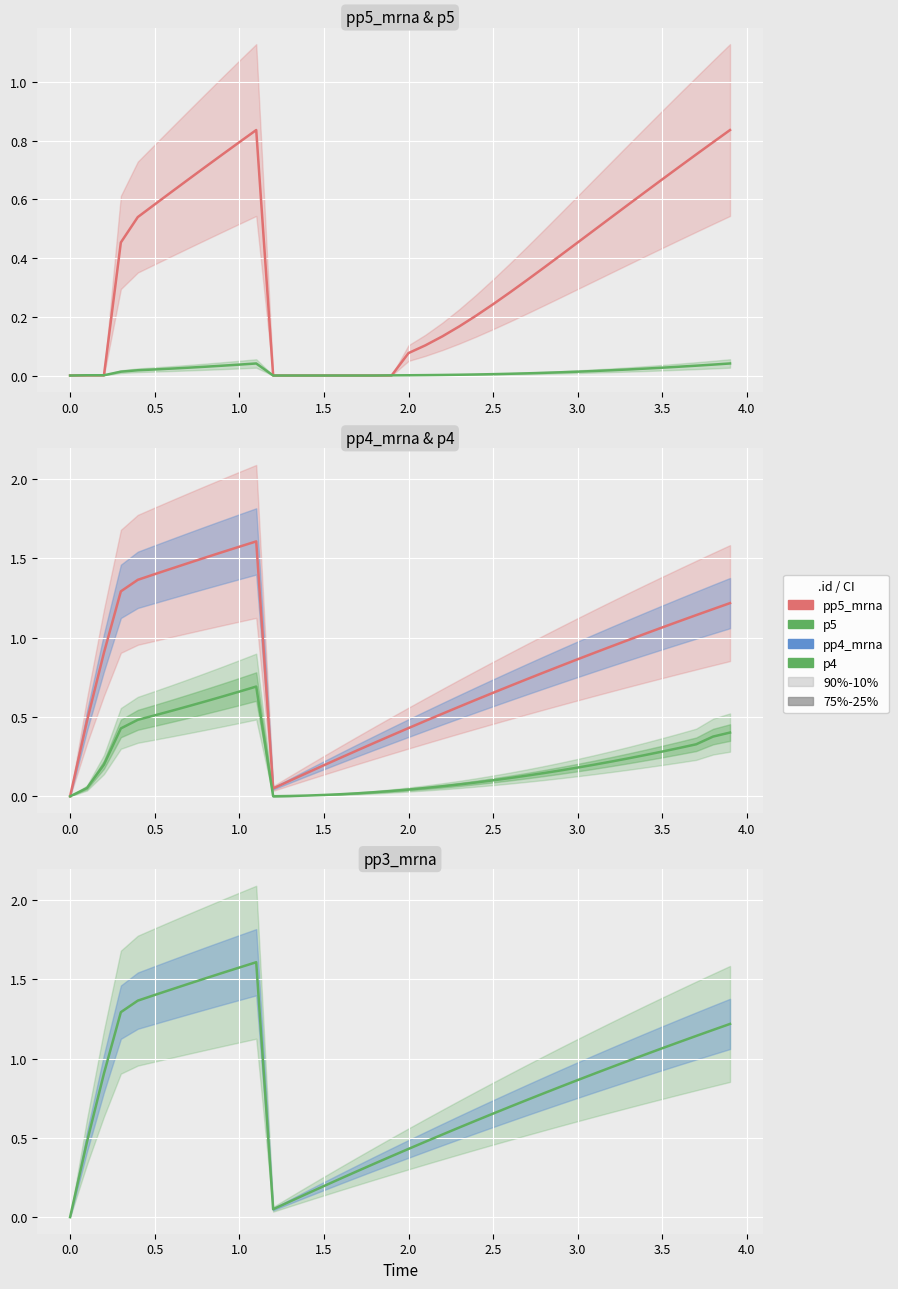

How many series are shown in this chart?

5